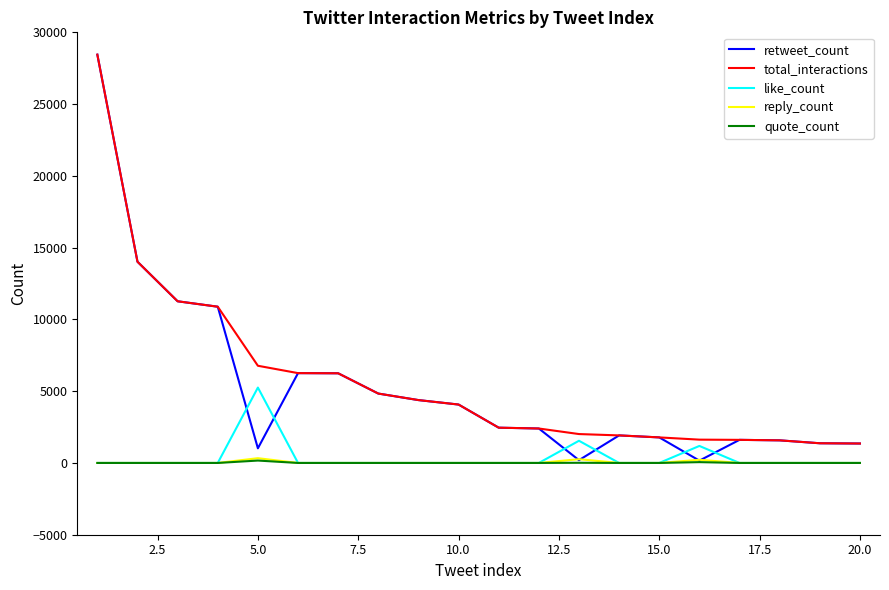

At how many categories does at least one series exceed 8042?

4